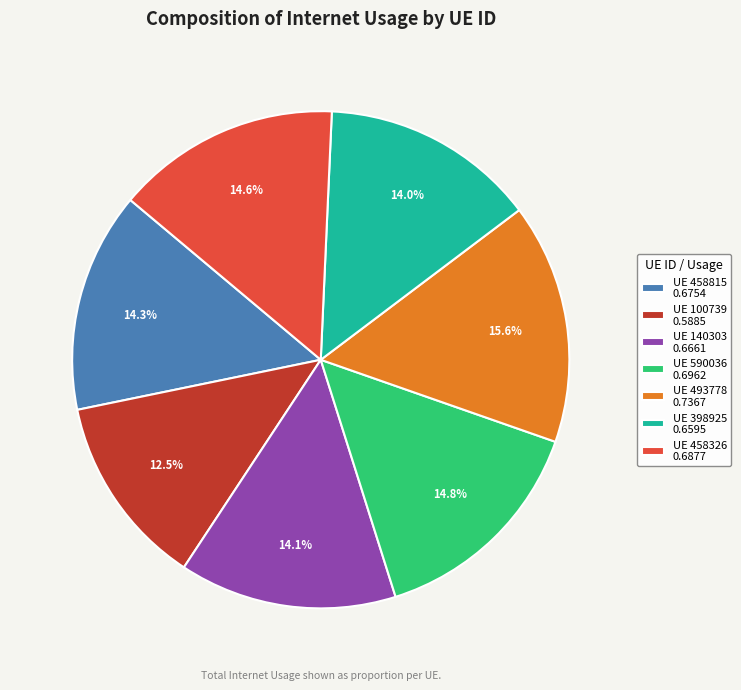

Do UE 458815 0.6754 and UE 140303 0.6661 together represent more than half of the pie?

No